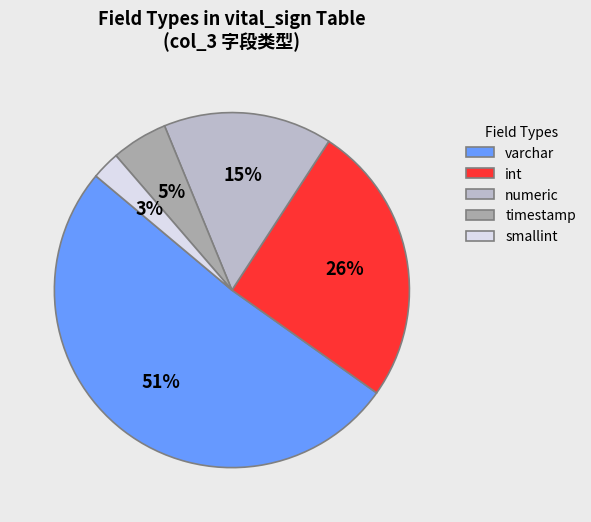

Which slice is the smallest?

smallint